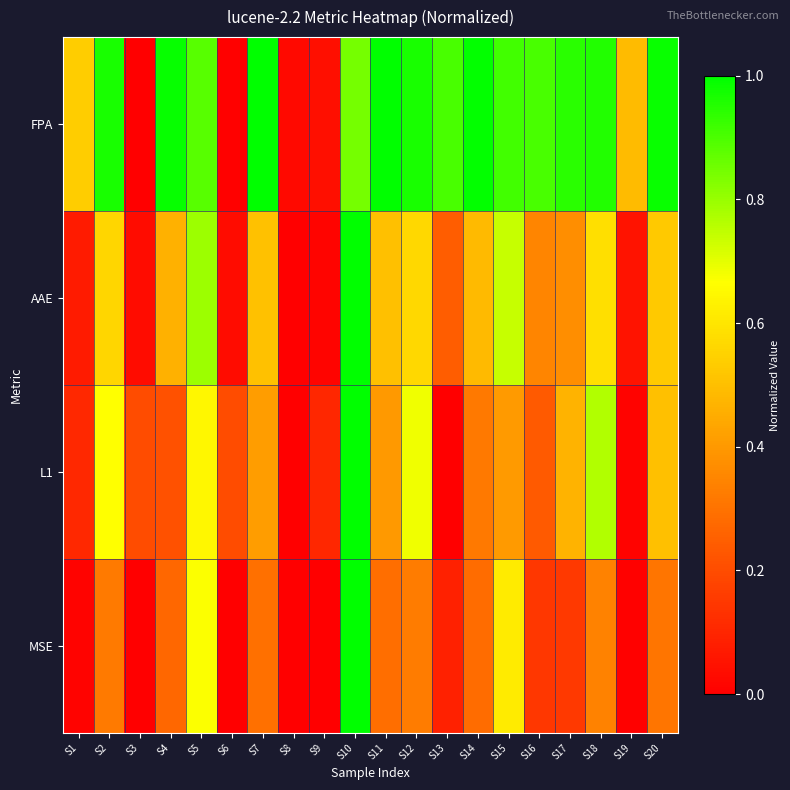

Reading left to right, extract all data points from this chart.

FPA: S1=0.5	S2=1.0	S3=0.0	S4=1.0	S5=0.9	S6=0.0	S7=1.0	S8=0.0	S9=0.0	S10=0.8	S11=1.0	S12=1.0	S13=0.9	S14=1.0	S15=0.9	S16=0.9	S17=0.9	S18=1.0	S19=0.5	S20=1.0
AAE: S1=0.1	S2=0.6	S3=0.0	S4=0.5	S5=0.8	S6=0.0	S7=0.5	S8=0.0	S9=0.0	S10=1.0	S11=0.5	S12=0.6	S13=0.2	S14=0.5	S15=0.7	S16=0.3	S17=0.4	S18=0.6	S19=0.1	S20=0.5
L1: S1=0.1	S2=0.7	S3=0.2	S4=0.2	S5=0.6	S6=0.2	S7=0.4	S8=0.0	S9=0.1	S10=1.0	S11=0.4	S12=0.7	S13=0.0	S14=0.3	S15=0.4	S16=0.2	S17=0.5	S18=0.8	S19=0.0	S20=0.5
MSE: S1=0.0	S2=0.3	S3=0.0	S4=0.3	S5=0.7	S6=0.0	S7=0.3	S8=0.0	S9=0.0	S10=1.0	S11=0.3	S12=0.3	S13=0.1	S14=0.3	S15=0.6	S16=0.1	S17=0.1	S18=0.3	S19=0.0	S20=0.3